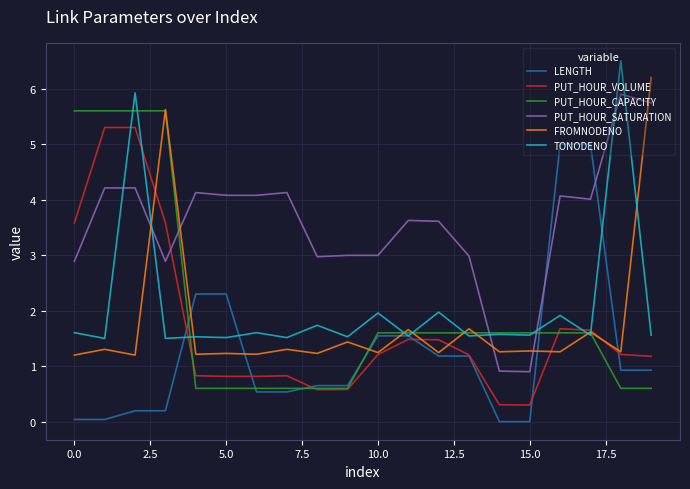

What are all the series names shown in the legend?

LENGTH, PUT_HOUR_VOLUME, PUT_HOUR_CAPACITY, PUT_HOUR_SATURATION, FROMNODENO, TONODENO